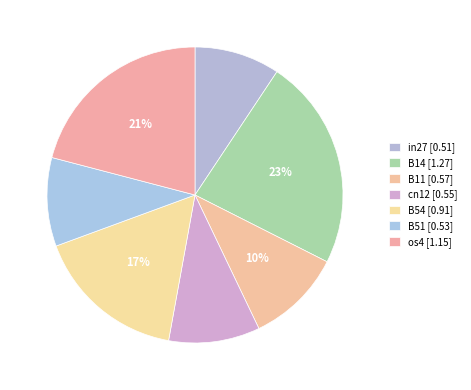

To the nearest percent, what is the average slice percentage?

14%